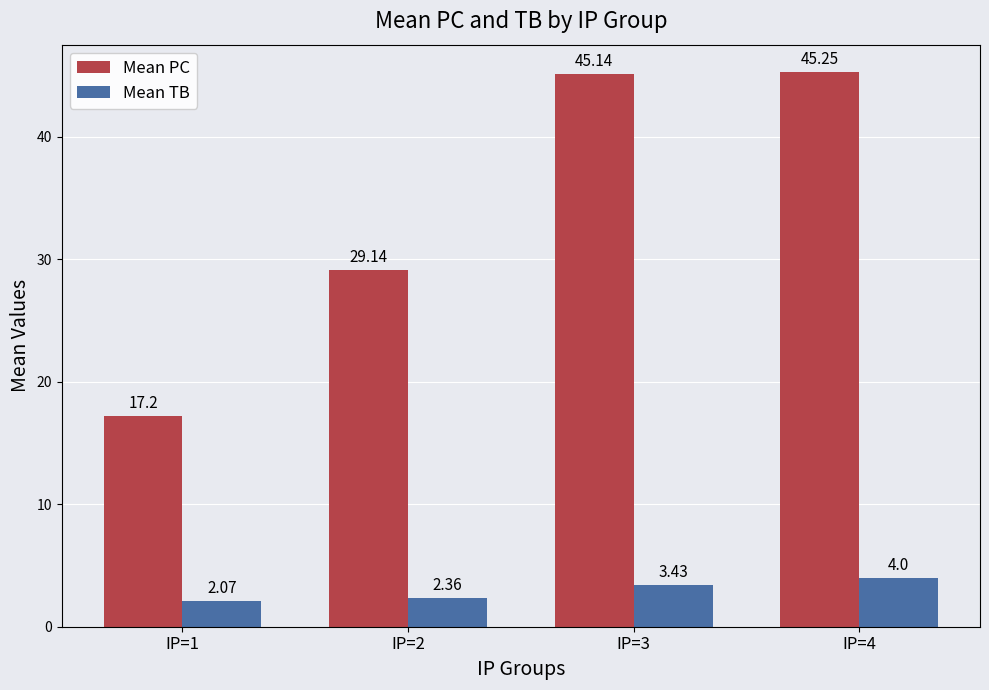

Which series has the largest range (max minus min)?

Mean PC